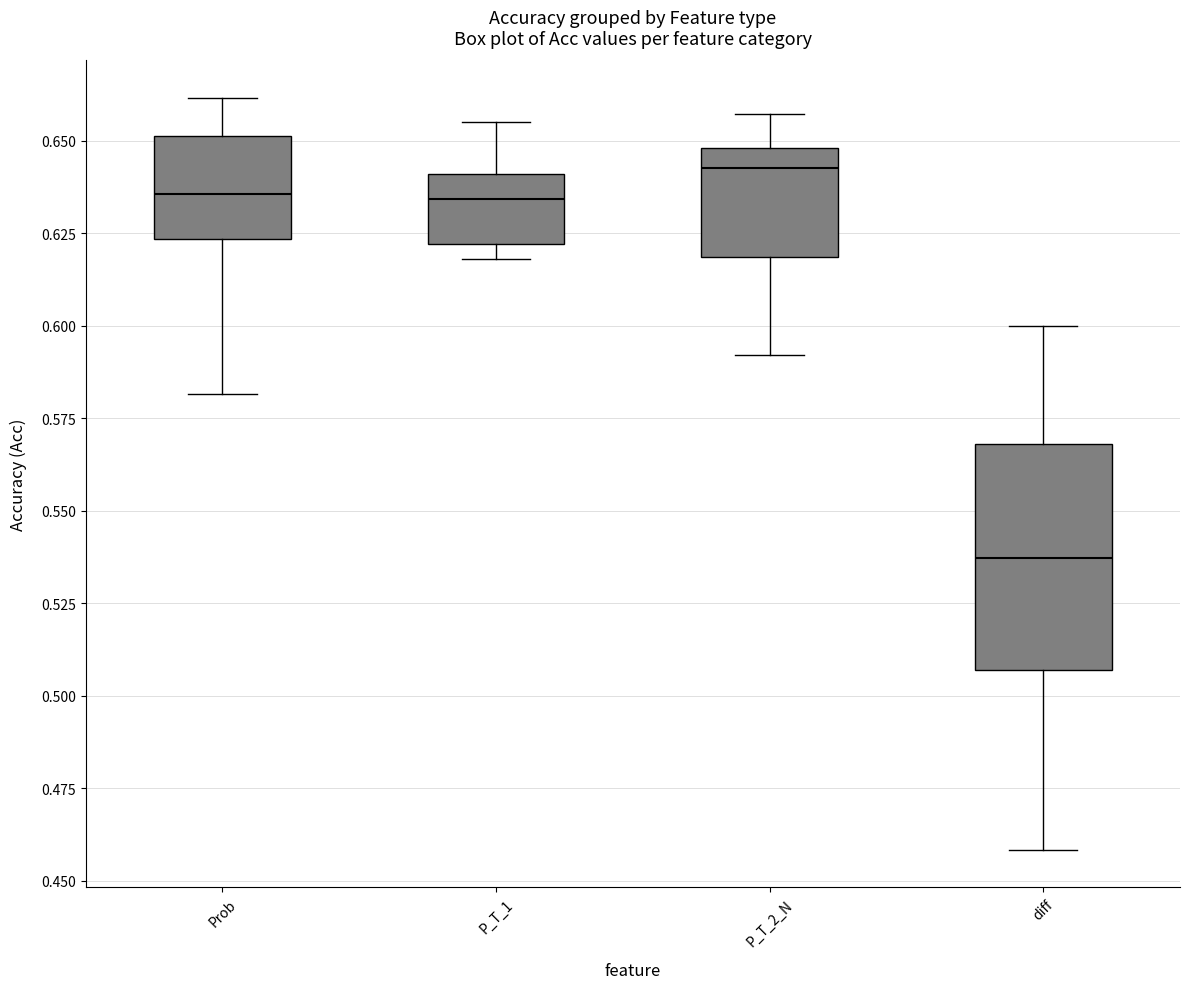

Reading left to right, transcribe this box plot: for each box, give where its median line is, the range the box spans, and where its two whiskers end, as read against the y-axis. The values are not printed on the chart, so give them approximately, as read against the axis.

Prob: median 0.635, box 0.625 to 0.650, whiskers 0.580 to 0.660
P_T_1: median 0.635, box 0.620 to 0.640, whiskers 0.620 (just below the box's lower edge) to 0.655
P_T_2_N: median 0.645, box 0.620 to 0.650, whiskers 0.590 to 0.655
diff: median 0.535, box 0.505 to 0.570, whiskers 0.460 to 0.600